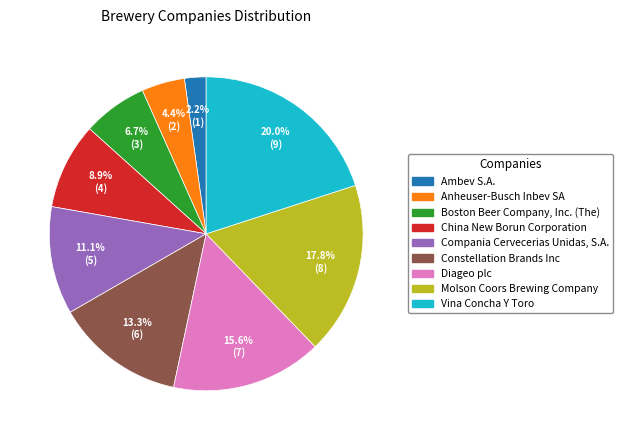

To the nearest percent, what is the average slice percentage?

11%